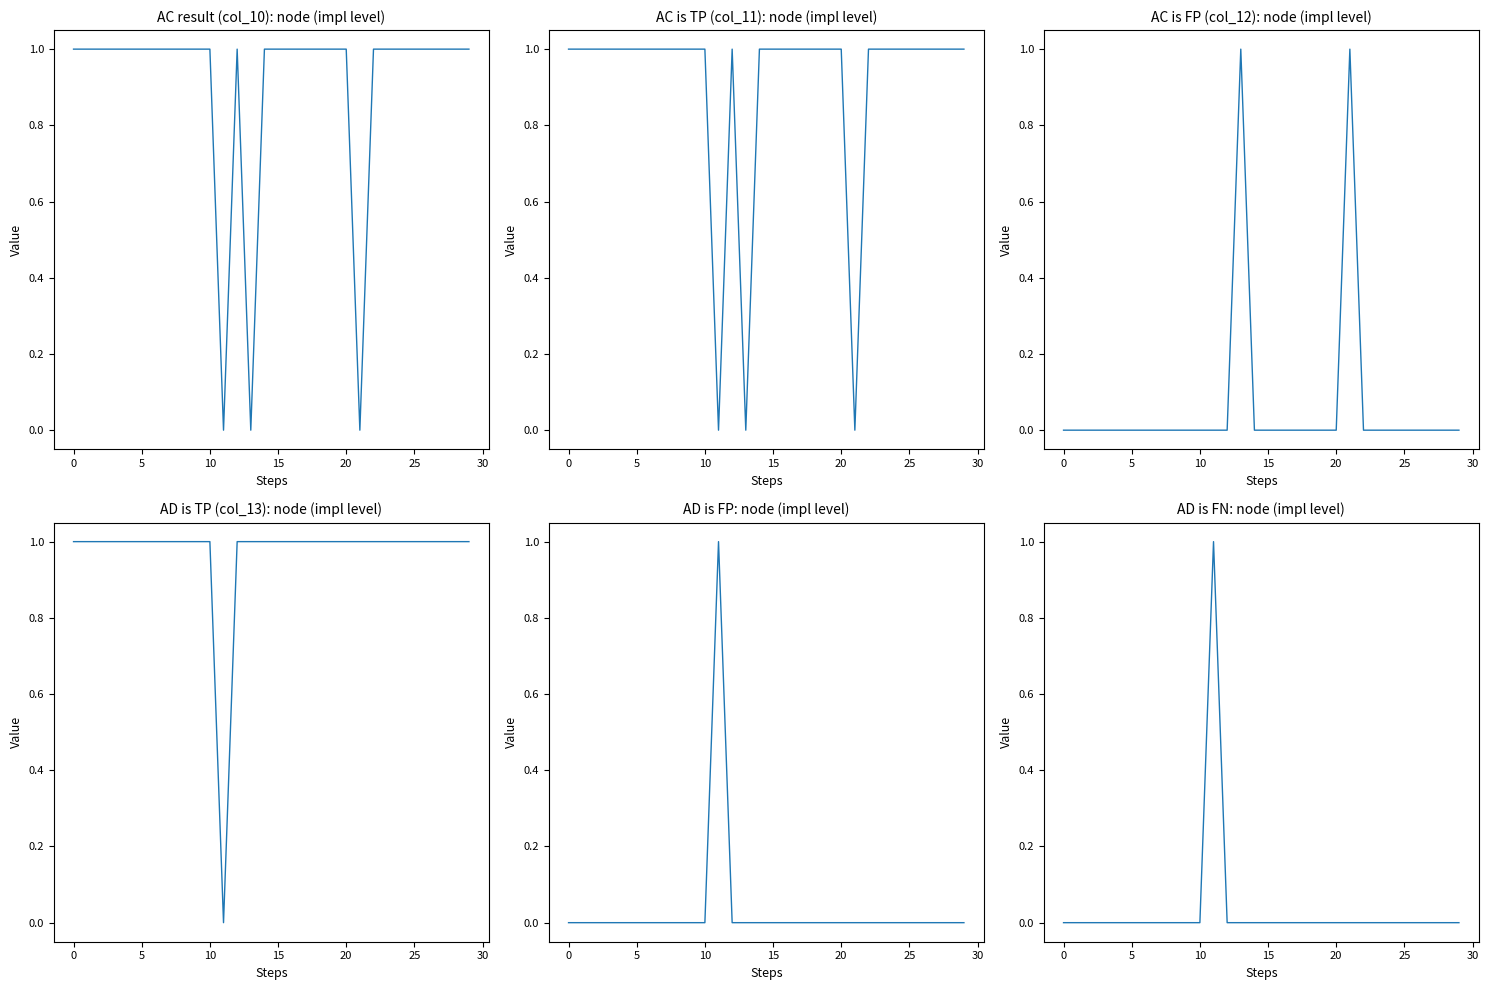

Between 14 and 29, which series saw the biggest shift?

AC result (col_10)